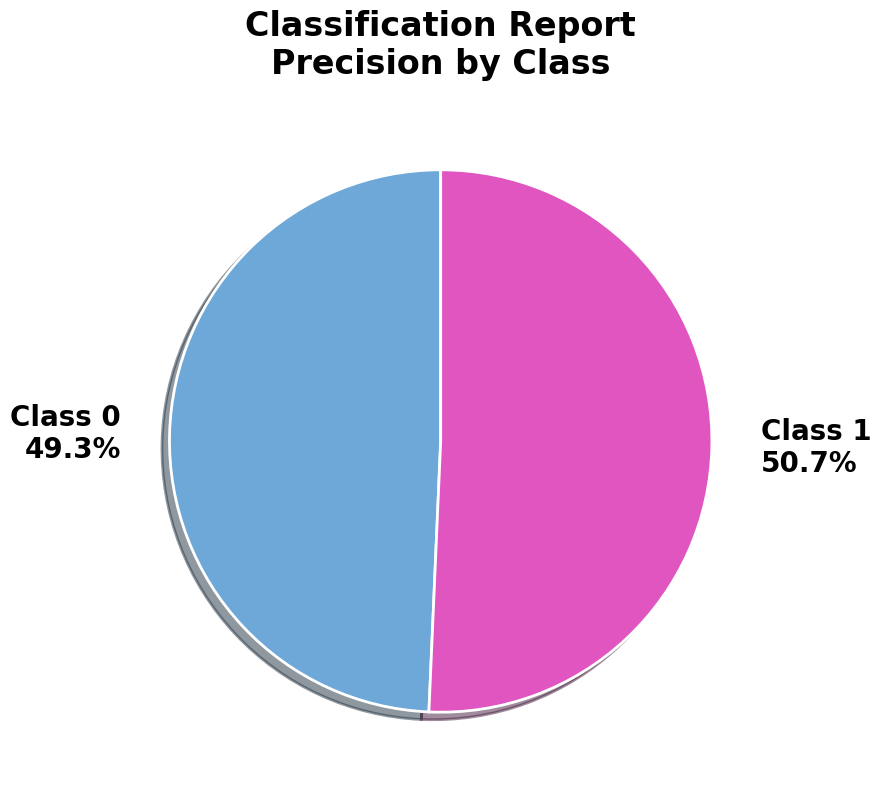

Combined, what portion of the pie is Class 0 49.3% and Class 1 50.7%?

100.0%